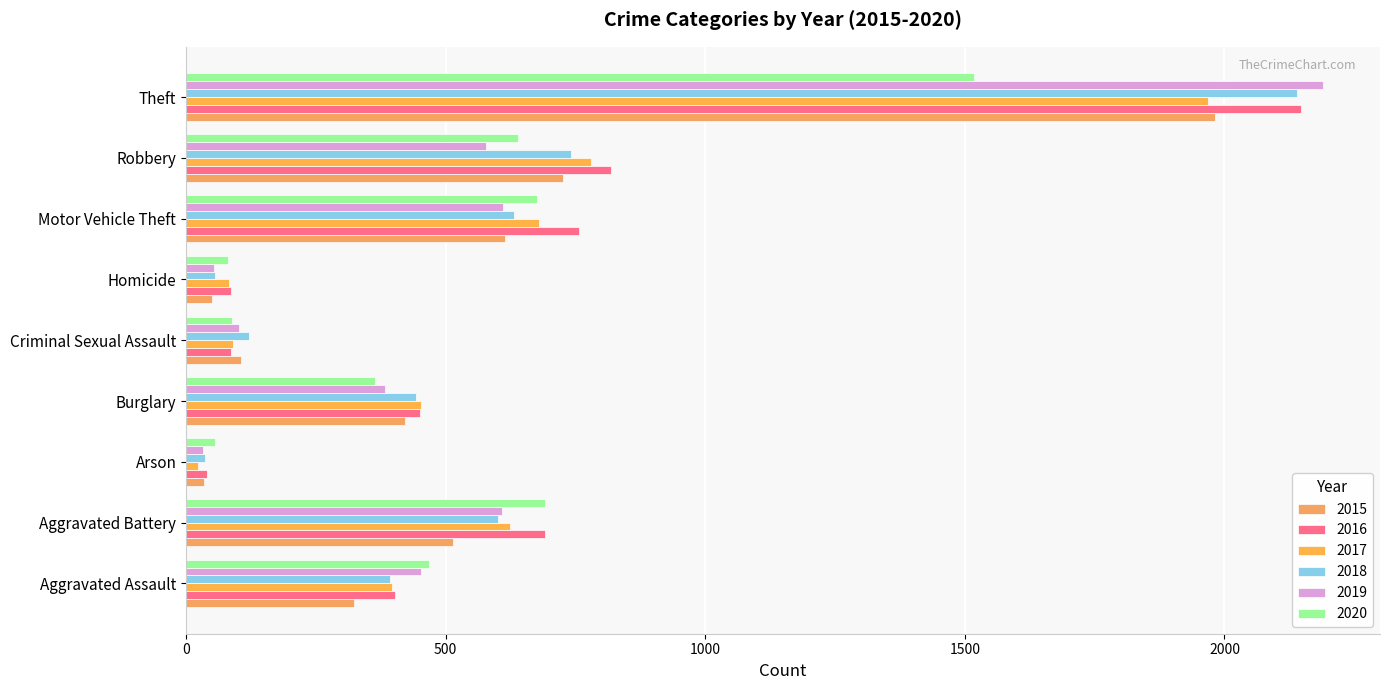

True or false: 2020 has a value of 727 at Aggravated Assault.

False